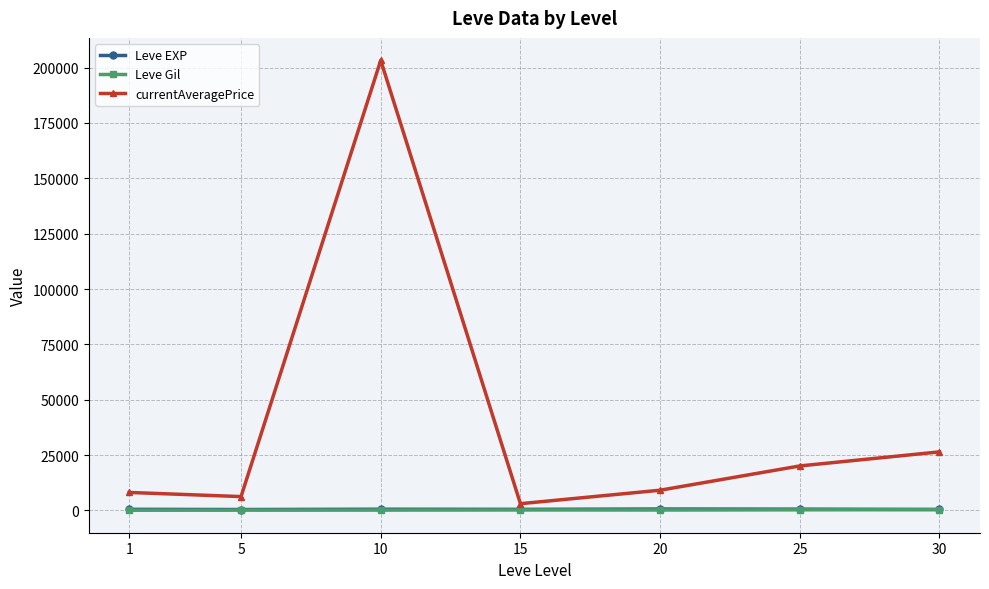

Rank the series by their maximum value, from lowest to highest.

Leve Gil, Leve EXP, currentAveragePrice